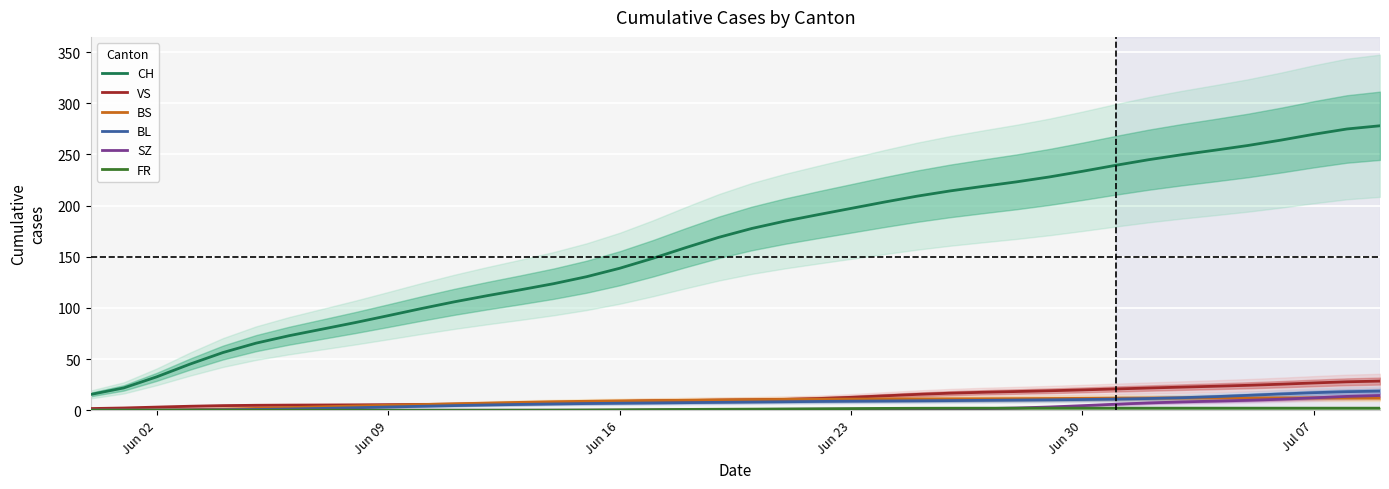

Does the chart display data point markers on the line(s)?

No